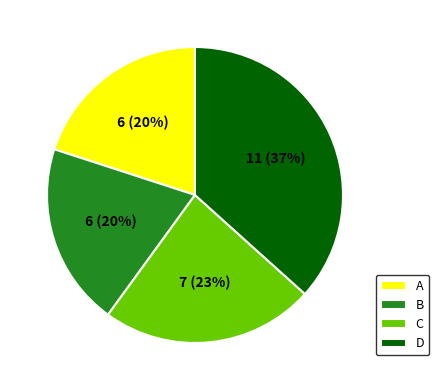

Which has a higher value, A or C?

C